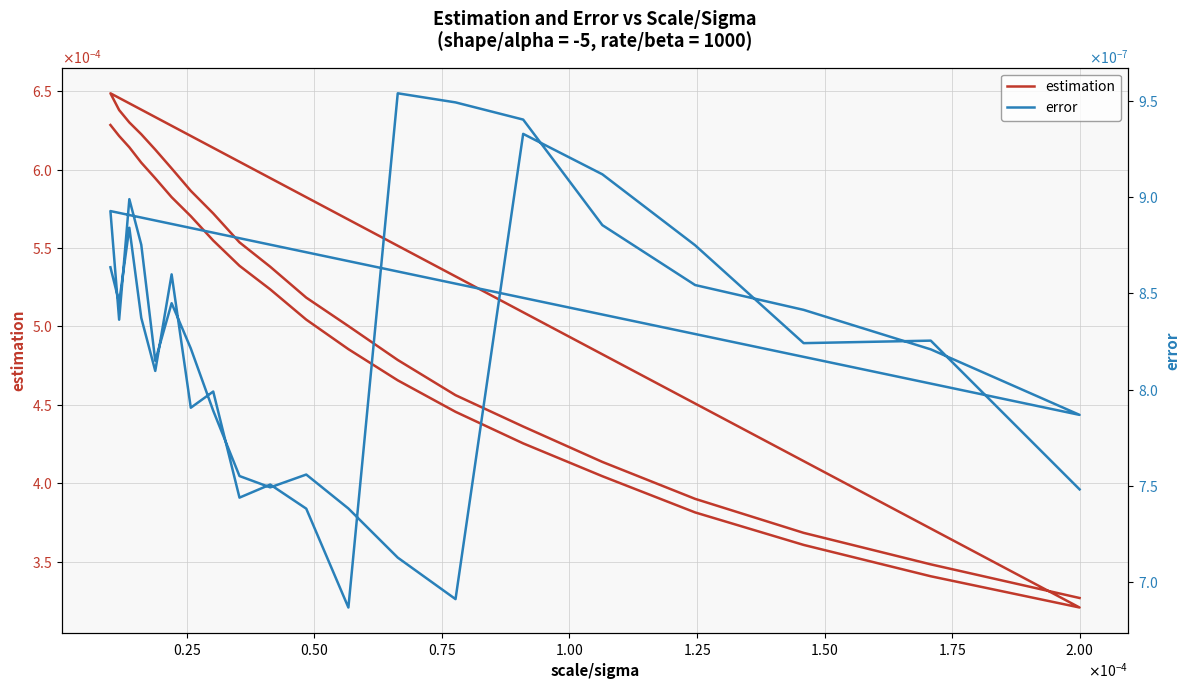

The value of error at 21 is 0.0. True or false?

False